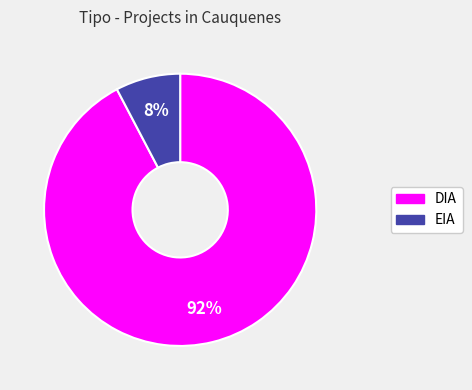

Which category has the smallest portion of the pie?

EIA